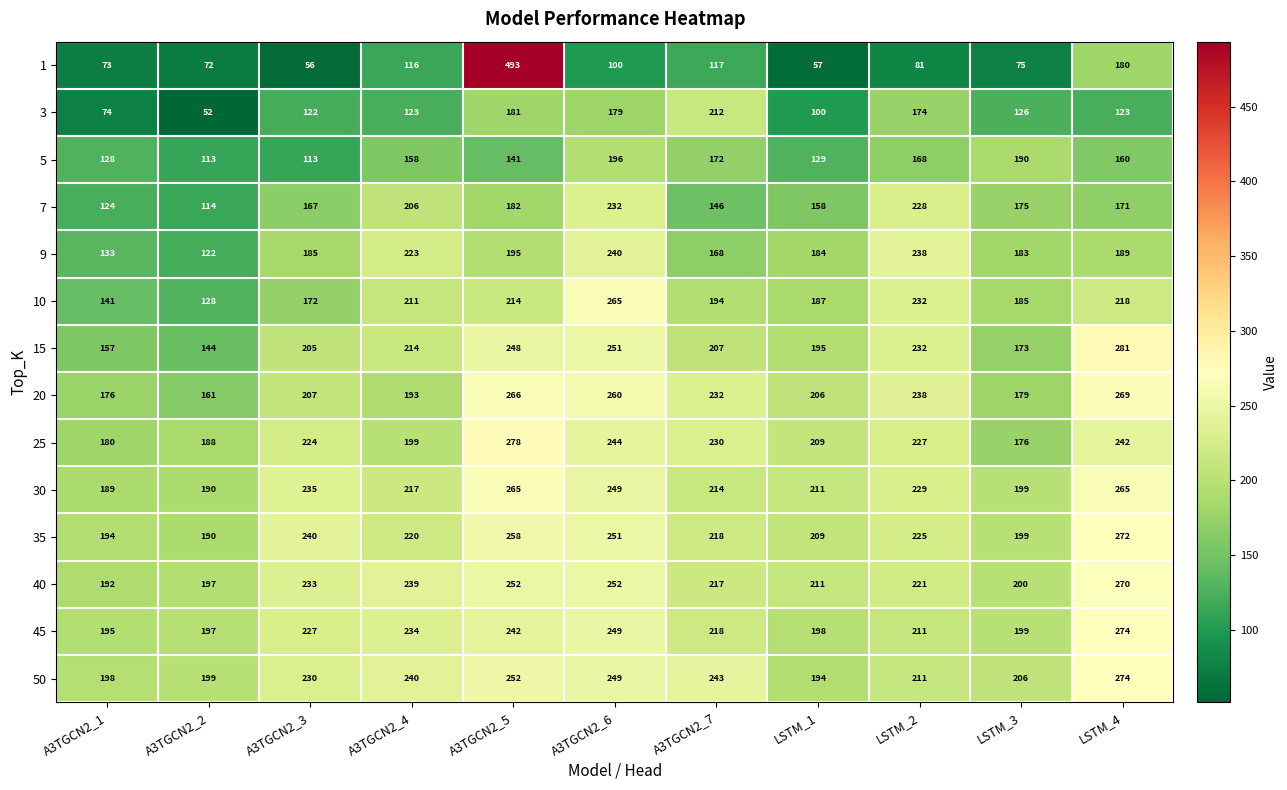

What is the difference between the 30 values at A3TGCN2_6 and LSTM_4?

16